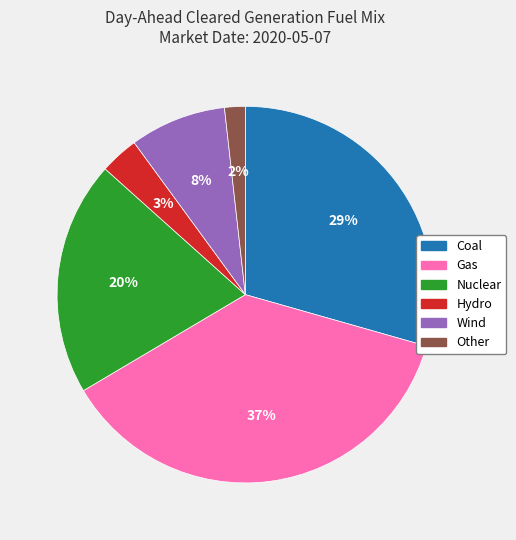

Approximately how many times larger is the value at Hydro compared to Wind?

0.4